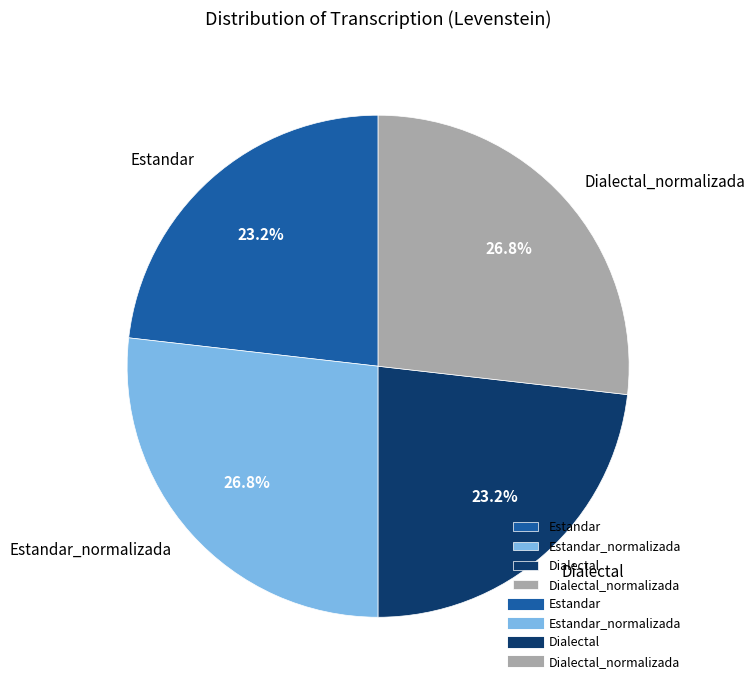

To the nearest percent, what is the average slice percentage?

25%